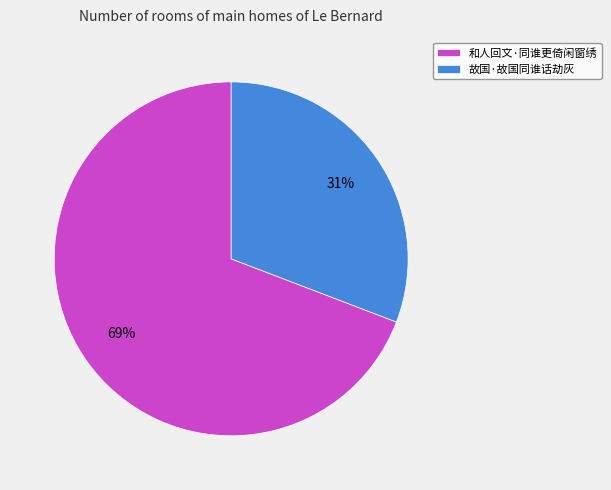

What is the smallest slice in the pie chart?

故国·故国同谁话劫灰